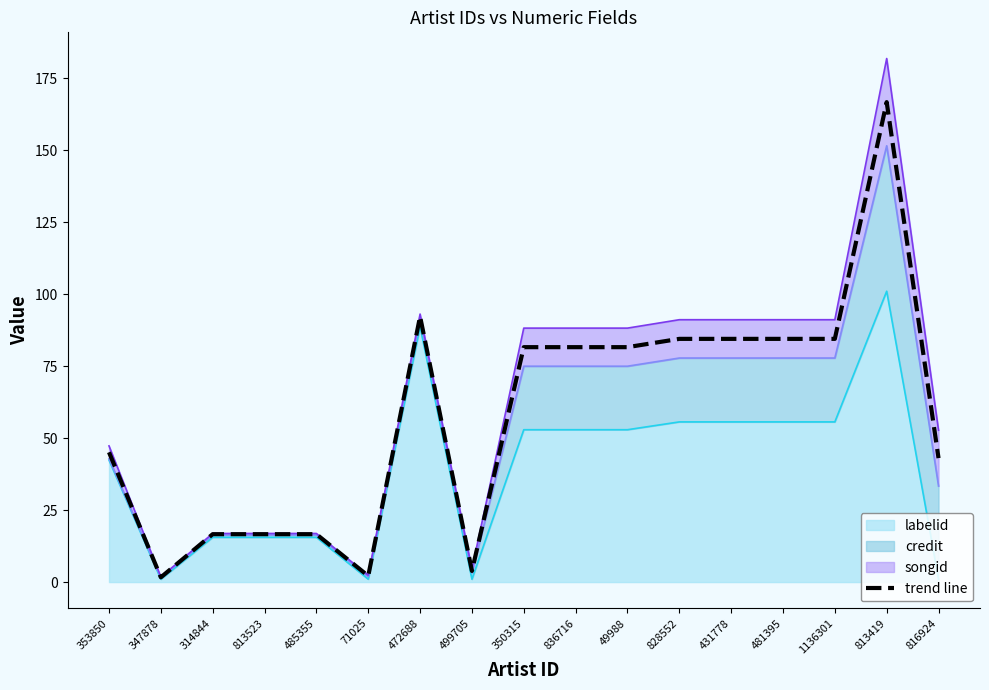

Reading left to right, extract all data points from this chart.

45.1	1.6	16.6	16.6	16.6	2.1	92.2	3.9	81.6	81.6	81.6	84.4	84.4	84.4	84.4	166.6	43.0